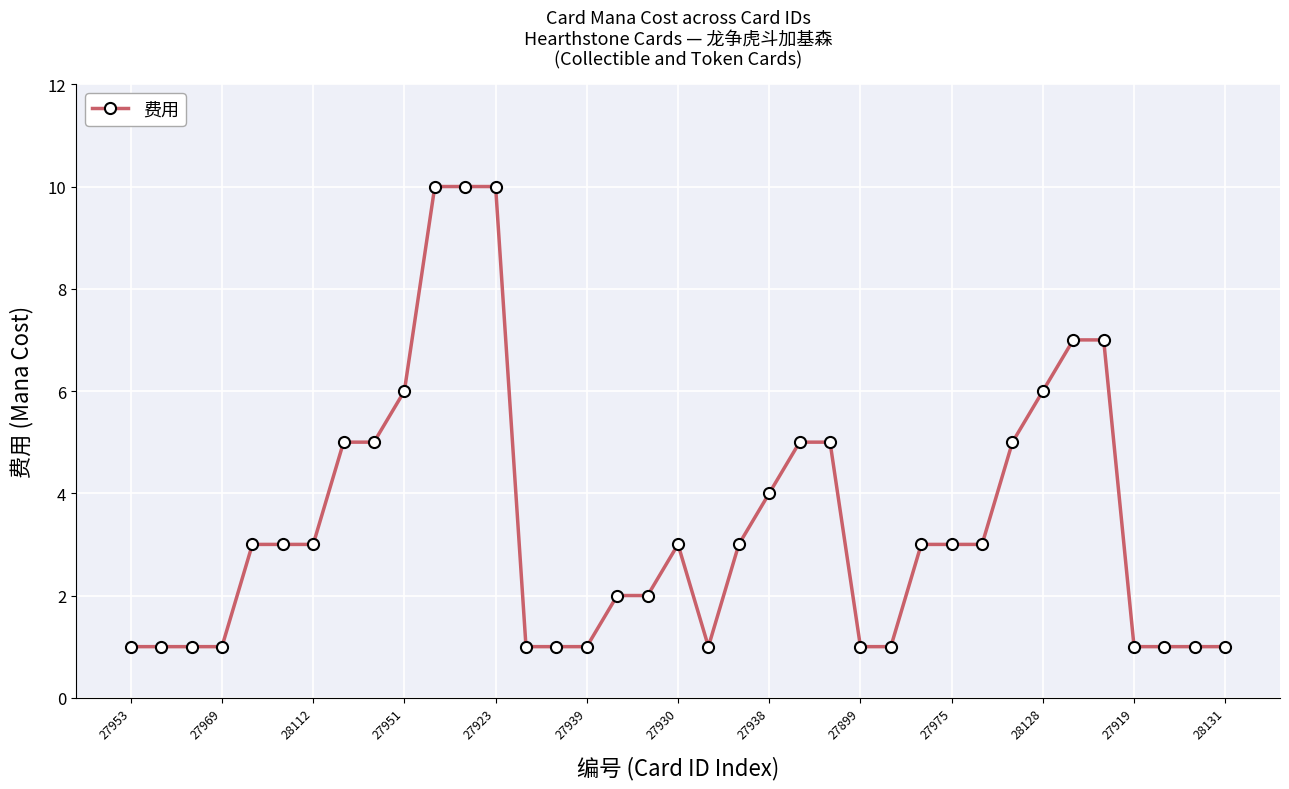

What is the value of the 24th point from the left?

5